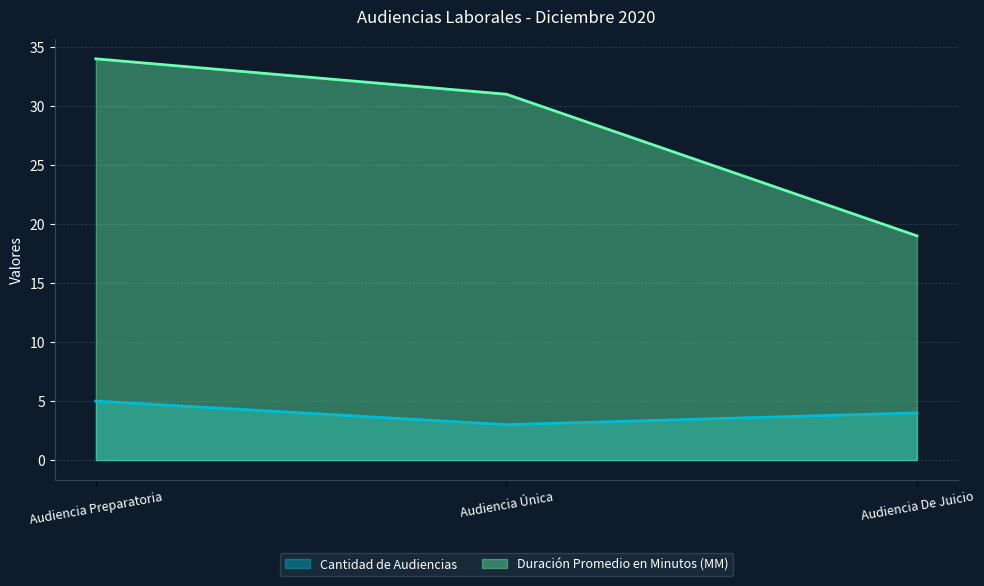

Is it true that Cantidad de Audiencias equals 5 at Audiencia Única?

False